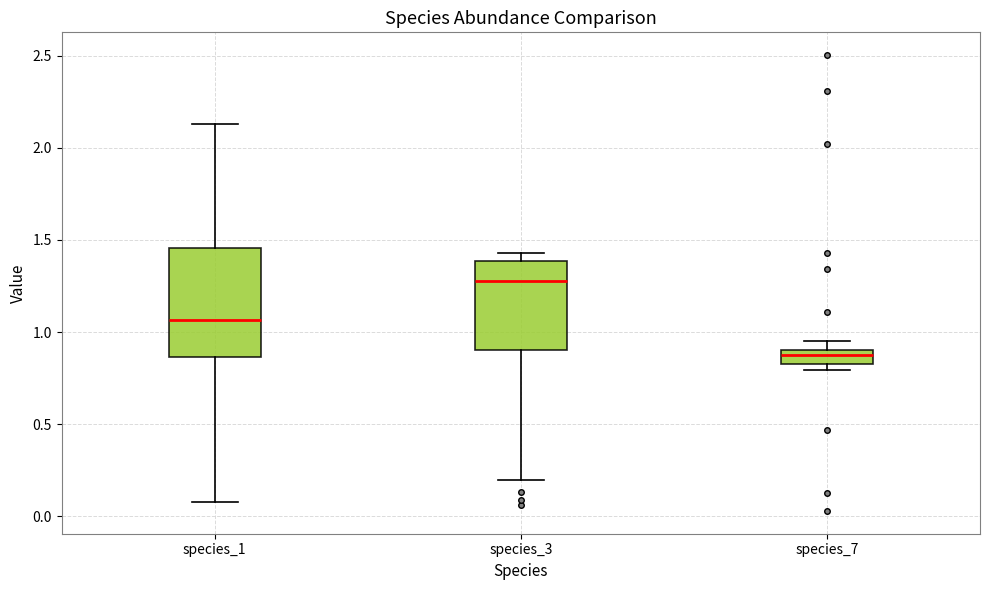

Which box is the tallest, from its lower edge to its upper edge?

species_1